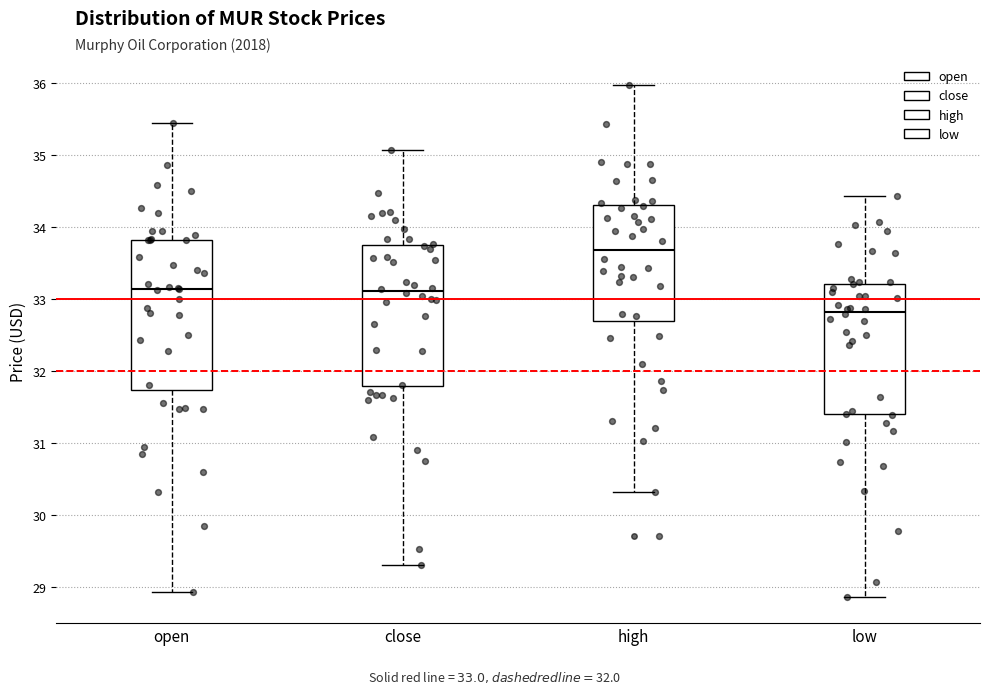

Reading left to right, read every box against the y-axis: the position of its median line, the range the box covers, and the ends of its whiskers. The values are not printed on the chart, so give them approximately, as read against the axis.

open: median 33.1, box 31.7 to 33.8, whiskers 28.9 to 35.4
close: median 33.1, box 31.8 to 33.7, whiskers 29.3 to 35.1
high: median 33.7, box 32.7 to 34.3, whiskers 30.3 to 36.0
low: median 32.8, box 31.4 to 33.2, whiskers 28.9 to 34.4